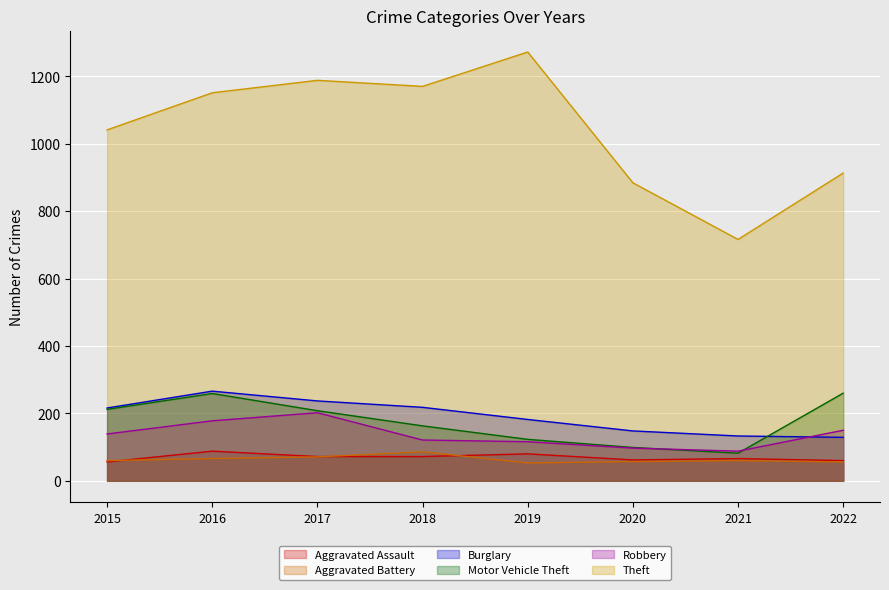

What is the greatest value displayed?

1272